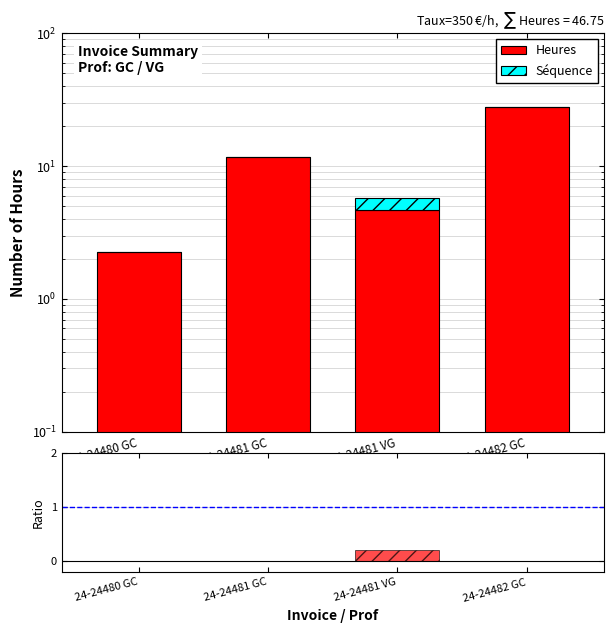

Reading right to left, list all the values displayed in this chart.

Heures: 24-24482 GC=28.0	24-24481 VG=4.7	24-24481 GC=11.8	24-24480 GC=2.2
Séquence: 24-24482 GC=0.0	24-24481 VG=1.0	24-24481 GC=0.0	24-24480 GC=0.0
Séquence/Heures: 24-24482 GC=0.0	24-24481 VG=0.2	24-24481 GC=0.0	24-24480 GC=0.0